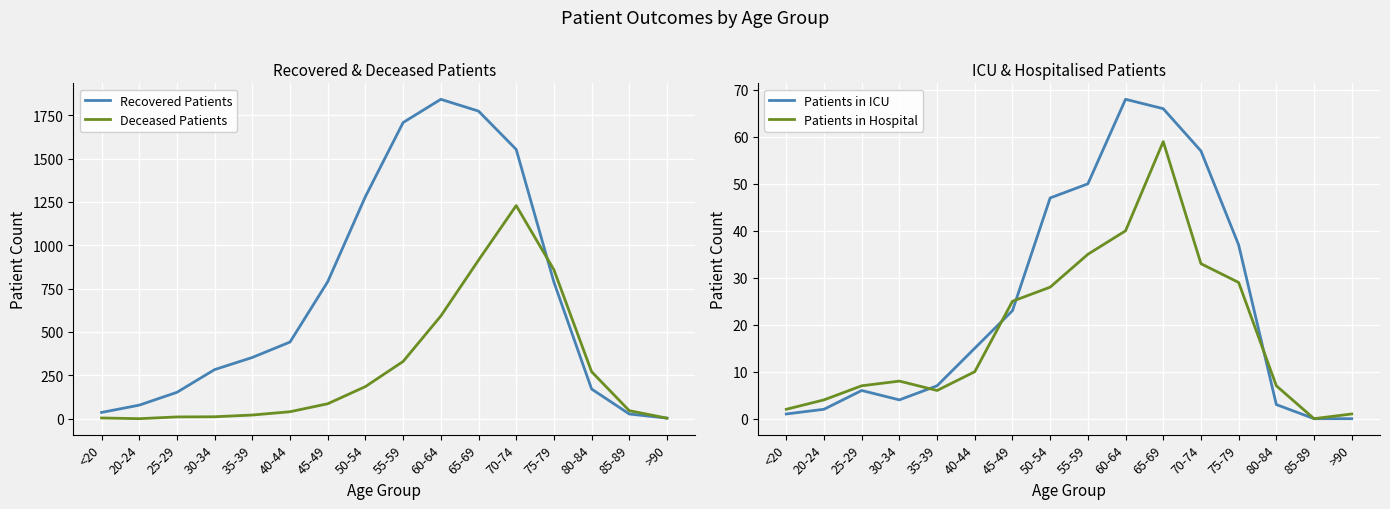

Reading left to right, extract all data points from this chart.

Recovered Patients: <20=36	20-24=78	25-29=152	30-34=283	35-39=353	40-44=442	45-49=790	50-54=1281	55-59=1708	60-64=1842	65-69=1774	70-74=1553	75-79=788	80-84=171	85-89=27	>90=3
Deceased Patients: <20=4	20-24=0	25-29=10	30-34=11	35-39=21	40-44=40	45-49=86	50-54=185	55-59=330	60-64=592	65-69=914	70-74=1229	75-79=859	80-84=271	85-89=46	>90=3
Patients in ICU: <20=1	20-24=2	25-29=6	30-34=4	35-39=7	40-44=15	45-49=23	50-54=47	55-59=50	60-64=68	65-69=66	70-74=57	75-79=37	80-84=3	85-89=0	>90=0
Patients in Hospital: <20=2	20-24=4	25-29=7	30-34=8	35-39=6	40-44=10	45-49=25	50-54=28	55-59=35	60-64=40	65-69=59	70-74=33	75-79=29	80-84=7	85-89=0	>90=1